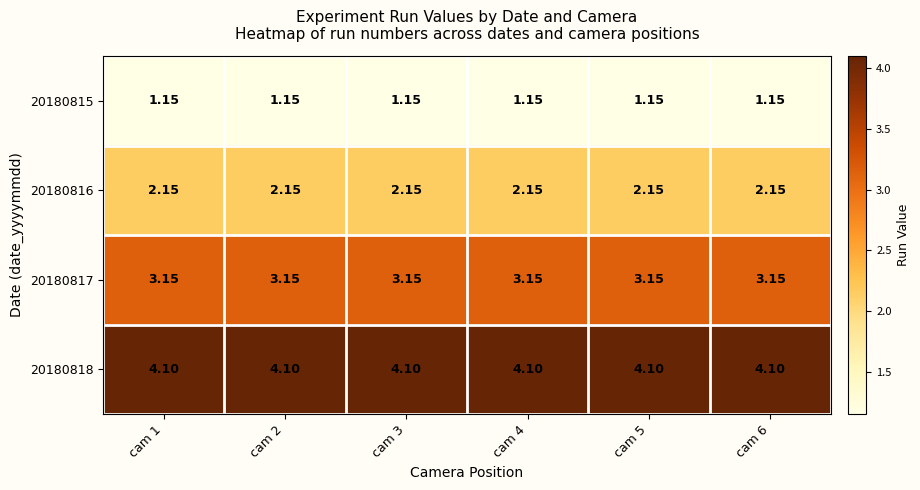

Which series has the largest total across all categories?

20180818